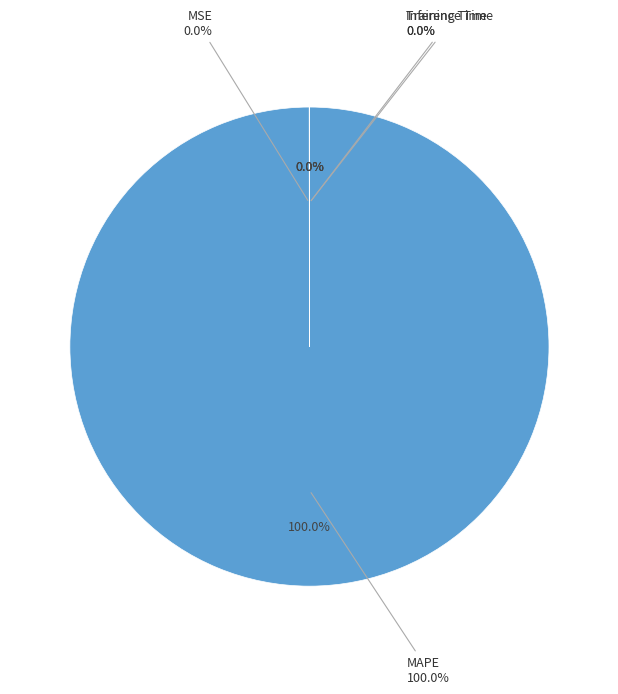

To the nearest percent, what is the difference between the largest and smallest slice percentages?

100%